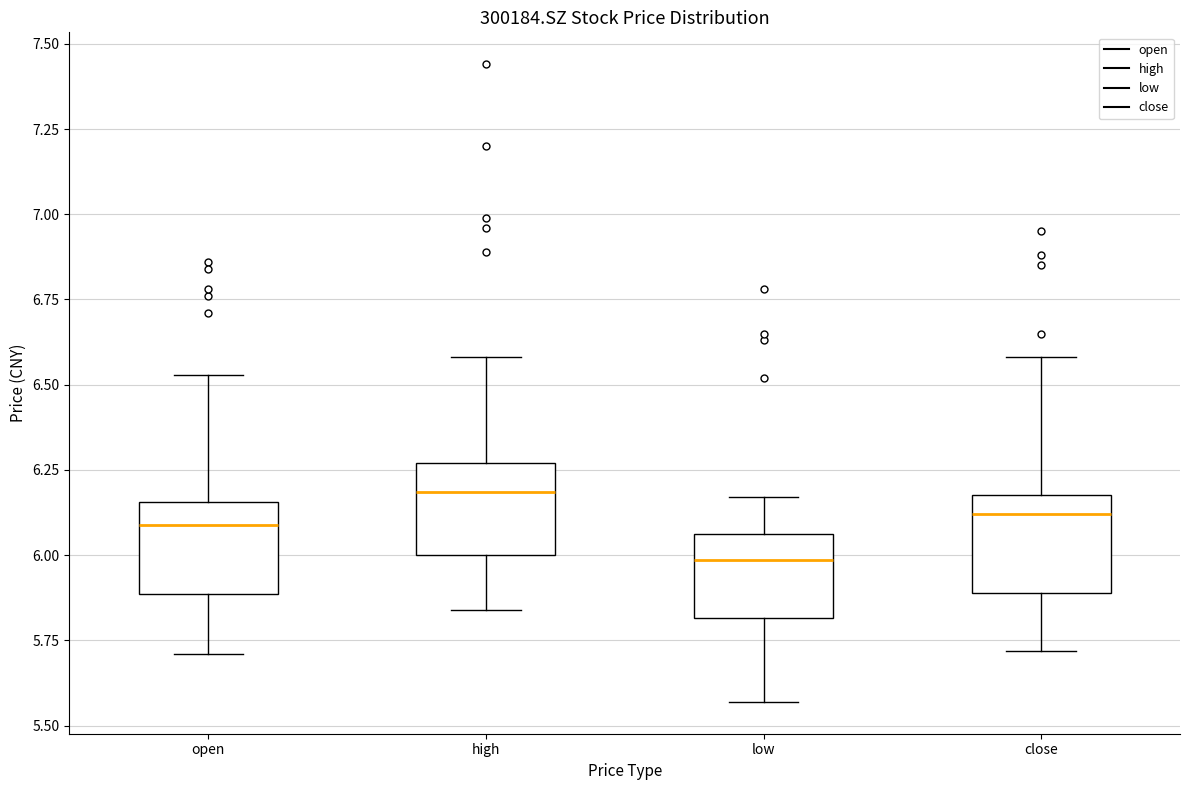

Where is the upper edge of the box for low on the y-axis? The values are not printed on the chart, so give them approximately, as read against the axis.

6.05